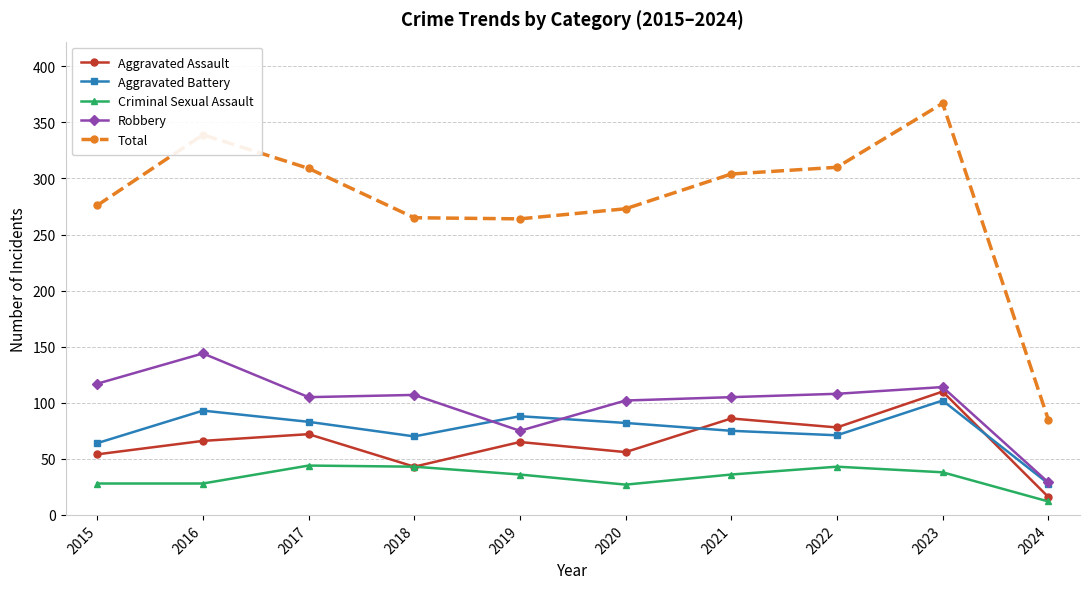

Rank the series at 2016 from lowest to highest value.

Criminal Sexual Assault, Aggravated Assault, Aggravated Battery, Robbery, Total